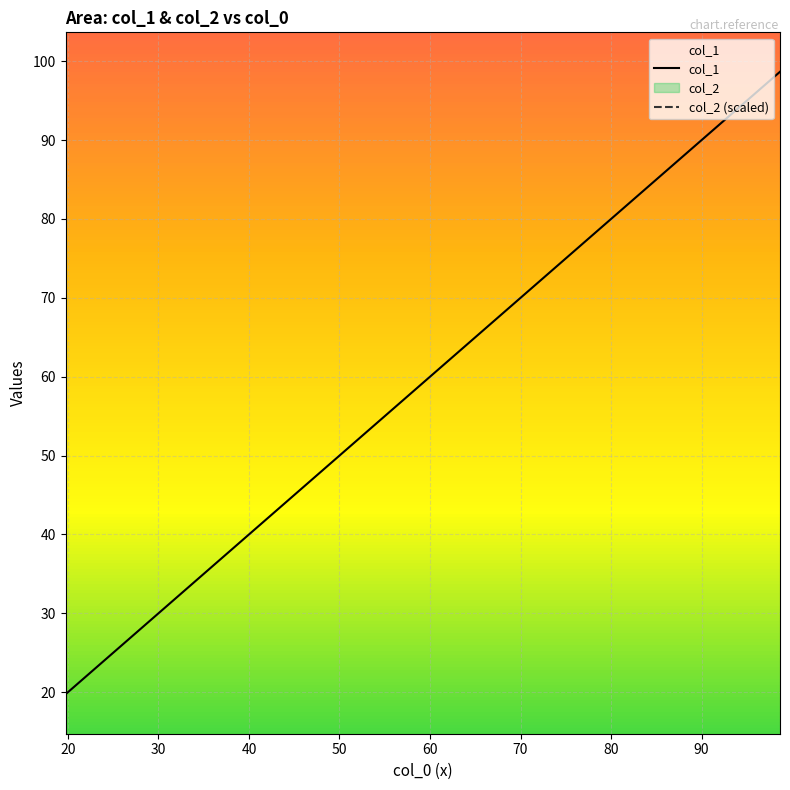

What is the difference between the maximum and minimum values in the col_1 series?

78.9